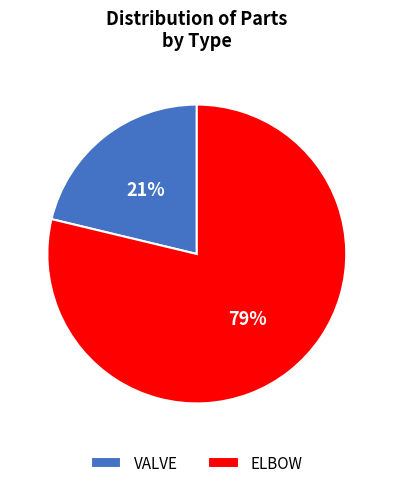

Combined, do VALVE and ELBOW account for over 50%?

Yes